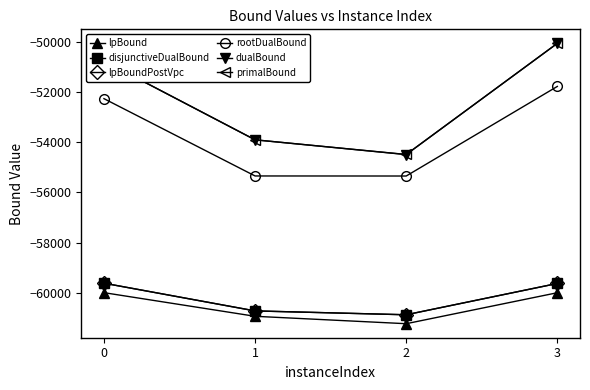

The value of rootDualBound at 0 is -16678.7. True or false?

False